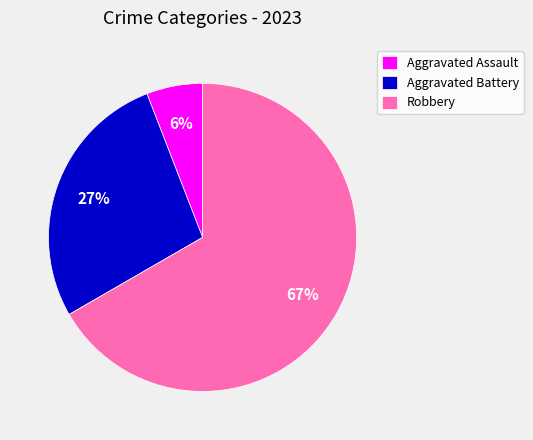

True or false: Aggravated Battery accounts for 27% of the total.

True